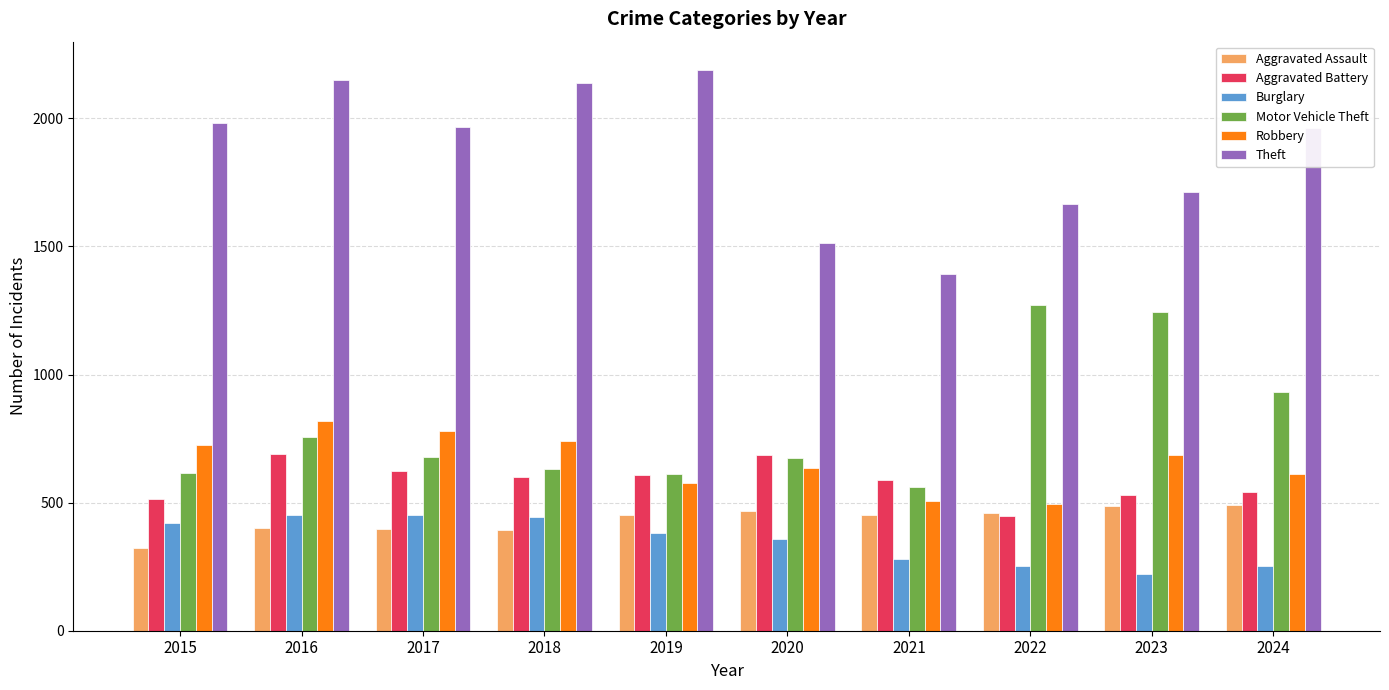

What is the value of the Aggravated Battery bar at the 2nd from the left?

691